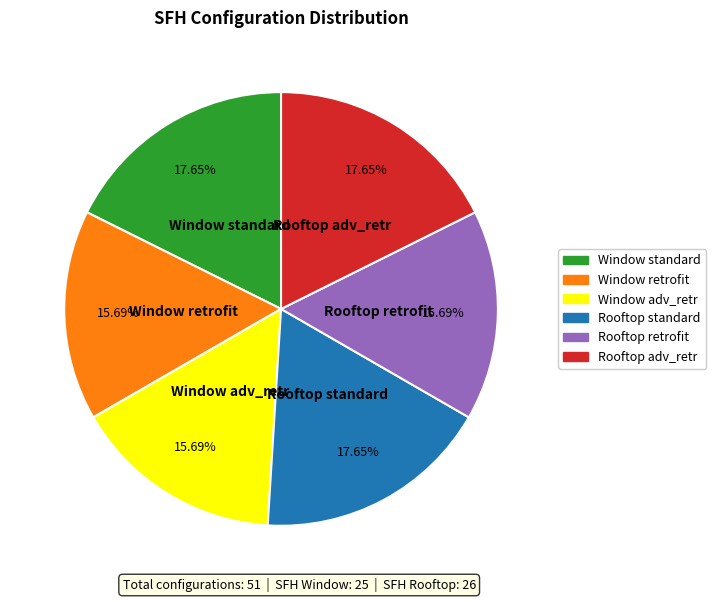

The Window standard slice represents 18% of the pie. True or false?

True